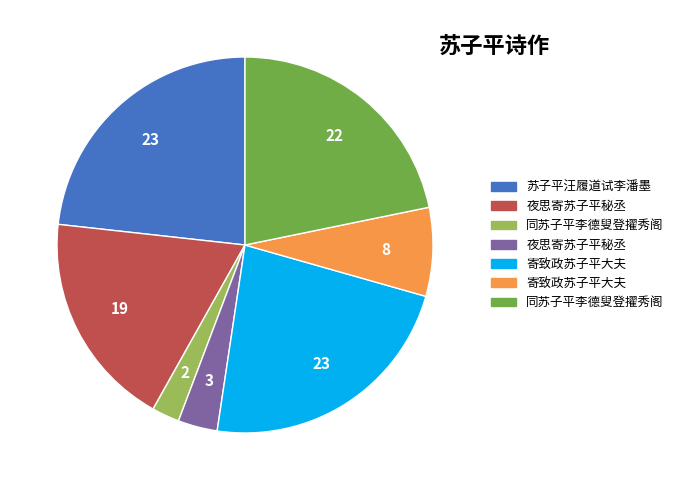

How many segments does this pie chart have?

7